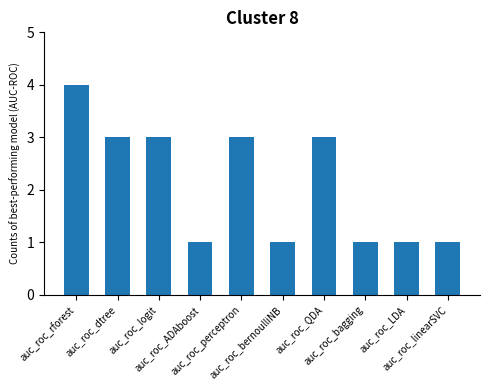

How many values are between 1 and 3?

9